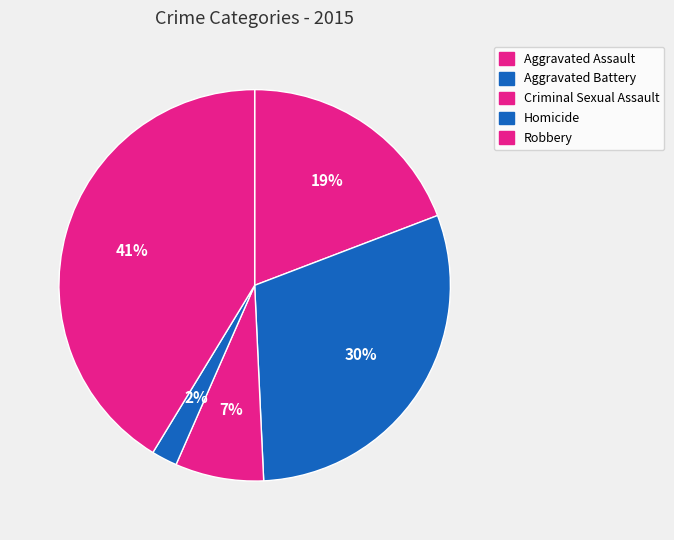

Count the number of slices in the pie.

5